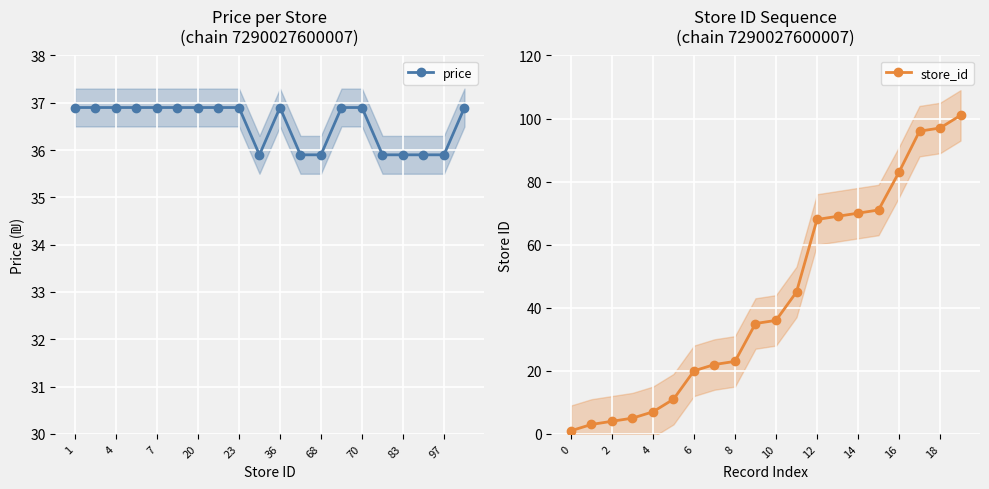

How many price values are between 35 and 36?

7